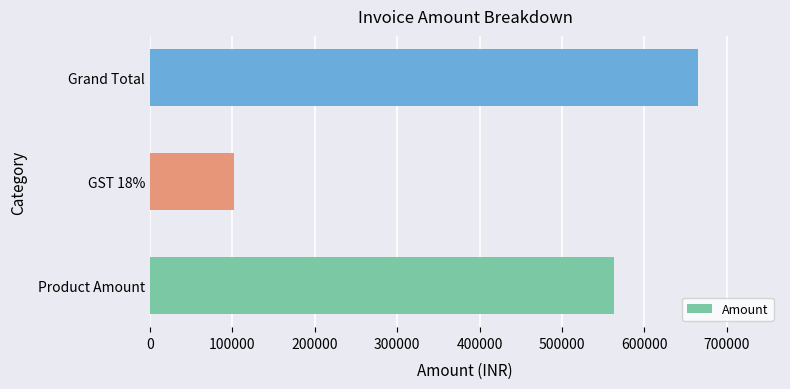

Which has a higher value, Product Amount or Grand Total?

Grand Total